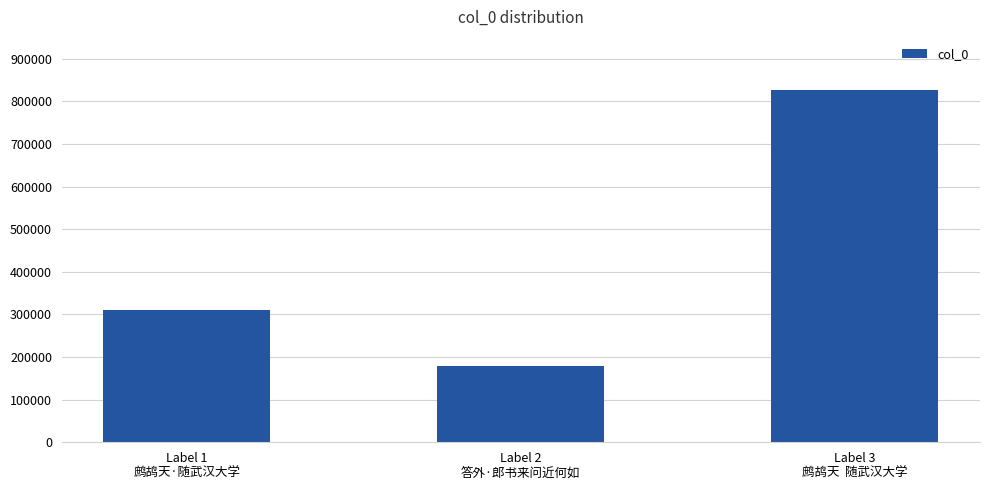

Rank the categories by value from lowest to highest.

Label 2
答外·郎书来问近何如, Label 1
鹧鸪天·随武汉大学, Label 3
鹧鸪天  随武汉大学